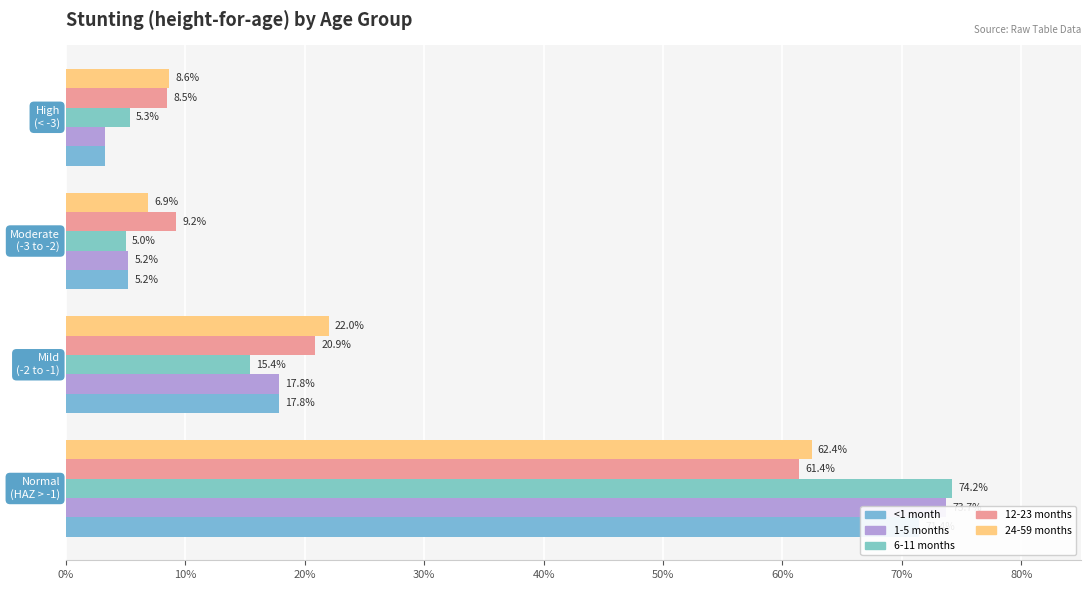

What is the greatest value displayed?

0.7